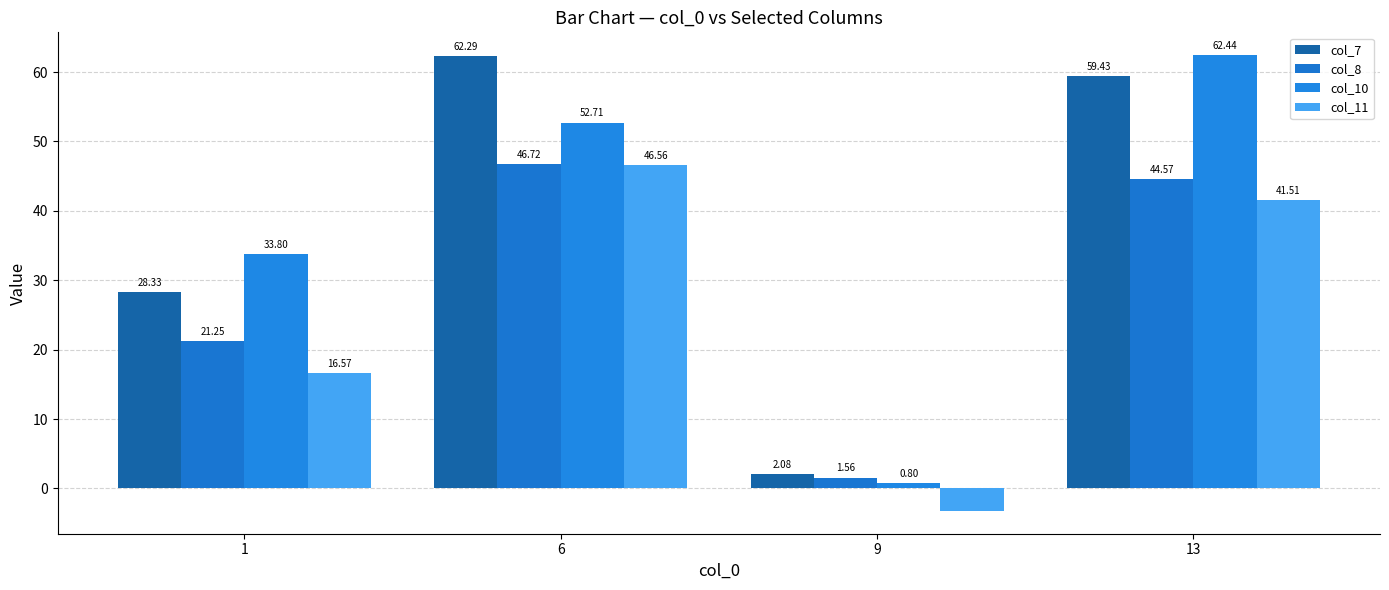

True or false: col_7 has a value of 2.1 at 9.

True